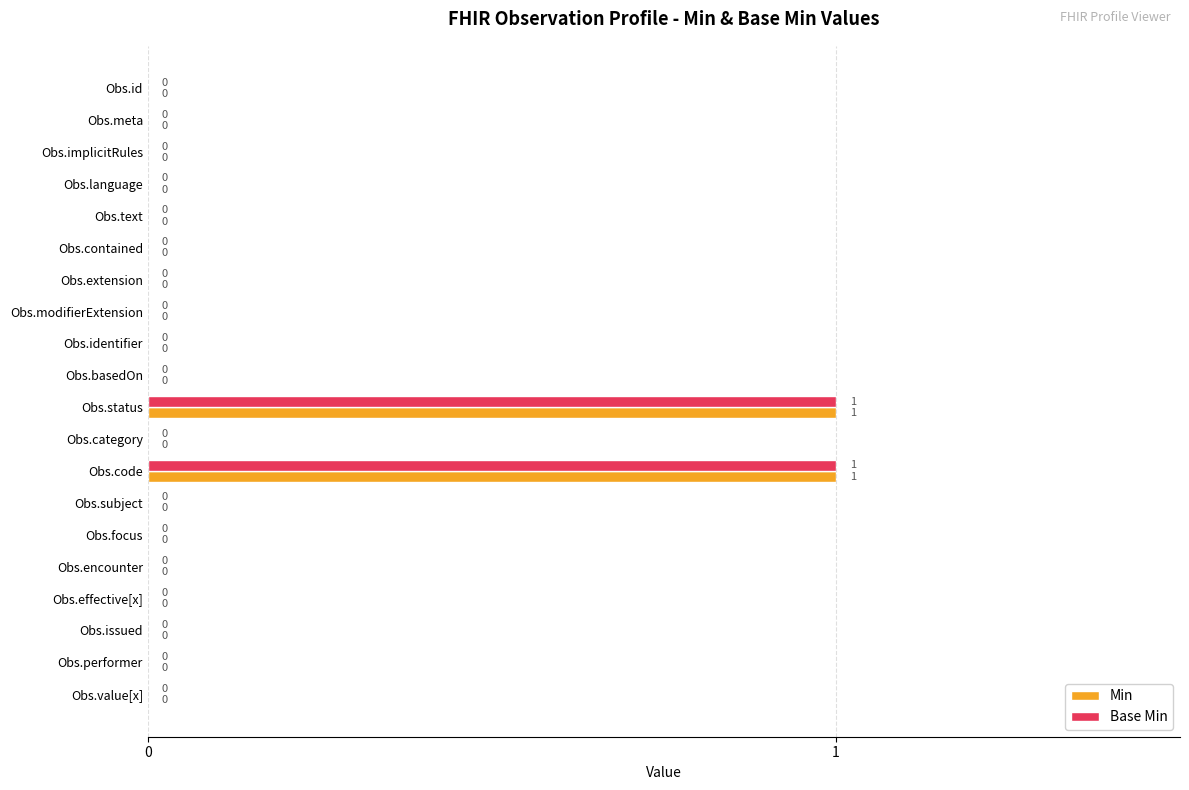

Is the value of Base Min at Obs.status greater than the value of Min at Obs.basedOn?

Yes